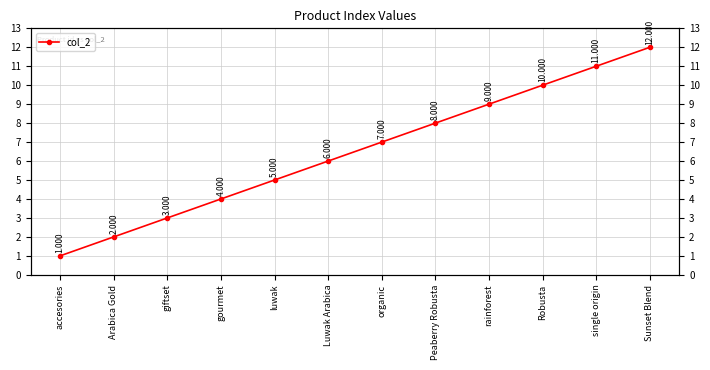

Reading left to right, what are all the values shown in this chart?

1	2	3	4	5	6	7	8	9	10	11	12